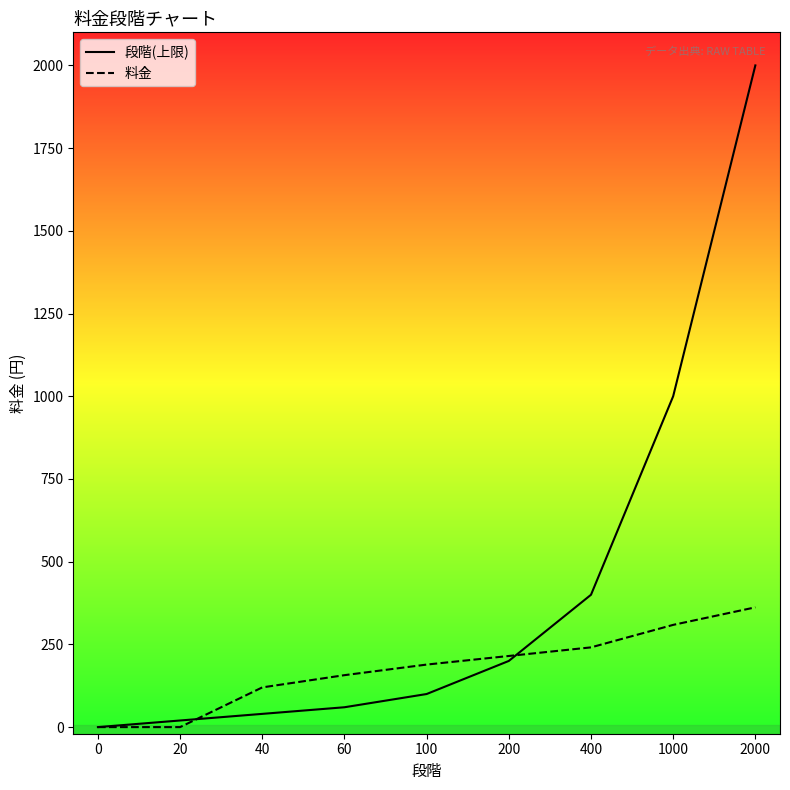

Reading left to right, list all the values displayed in this chart.

段階(上限): 0=0	20=20	40=40	60=60	100=100	200=200	400=400	1000=1000	2000=2000
料金: 0=0	20=0	40=120	60=157	100=189	200=215	400=241	1000=309	2000=362